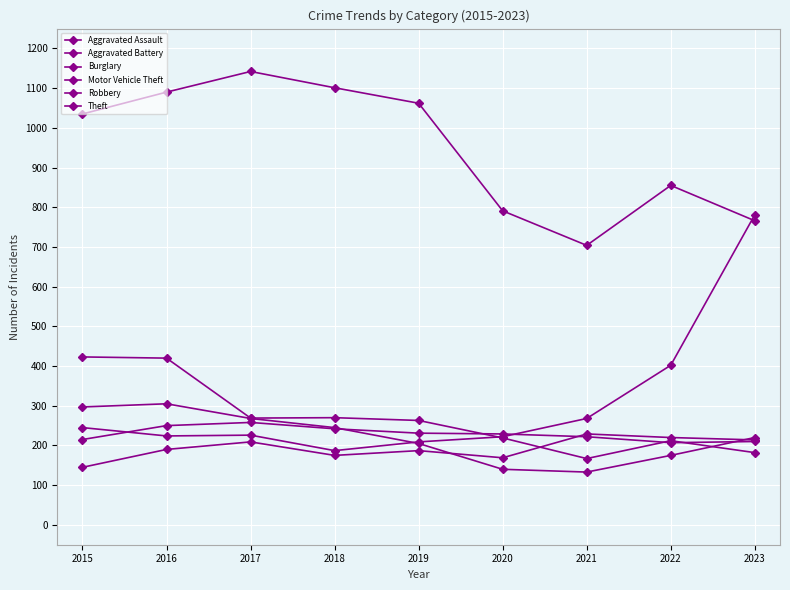

Where does the Burglary series first go above 263?

2015